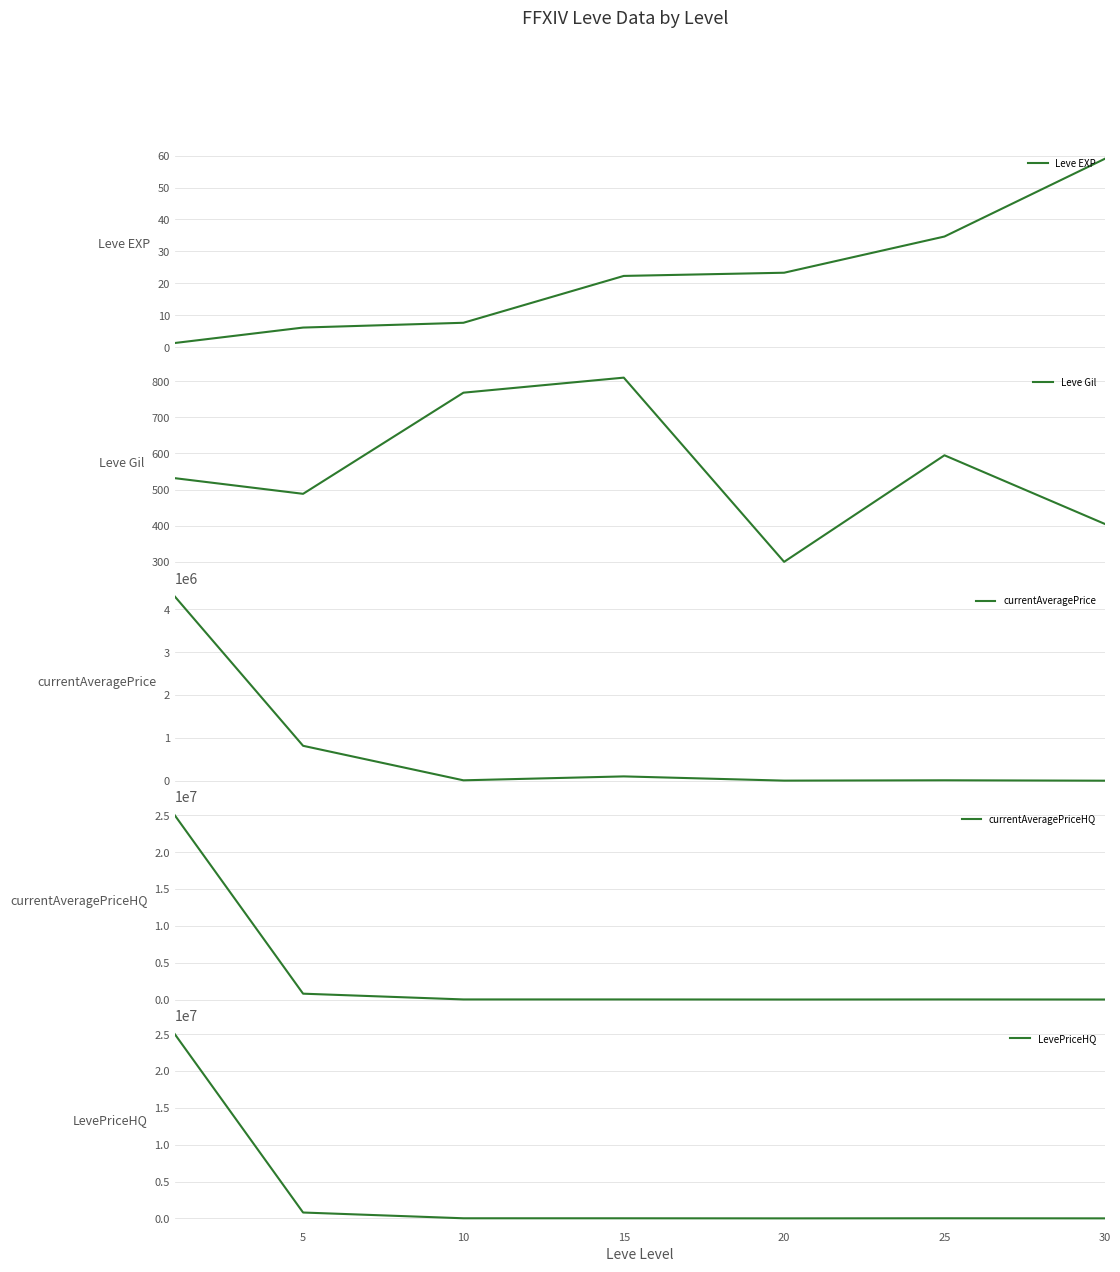

At how many categories does at least one series exceed 19044484?

1